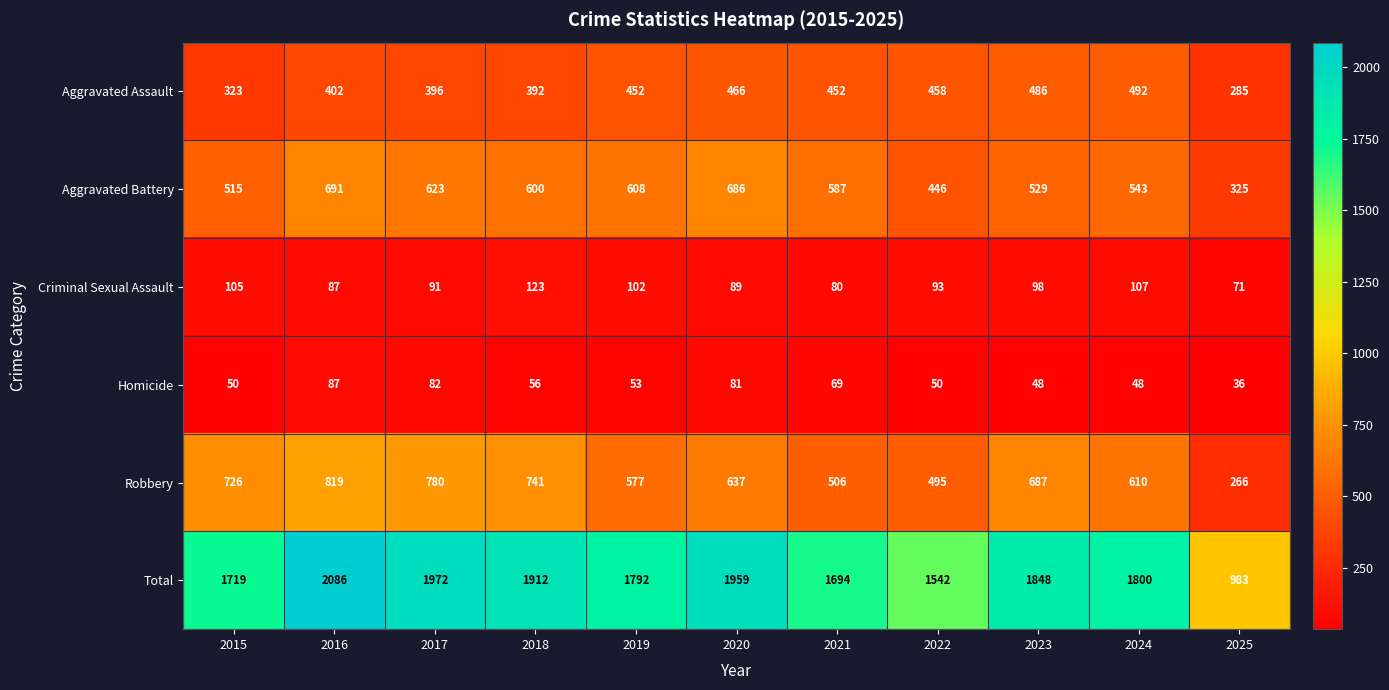

How many data points in Total are less than 1800?

5